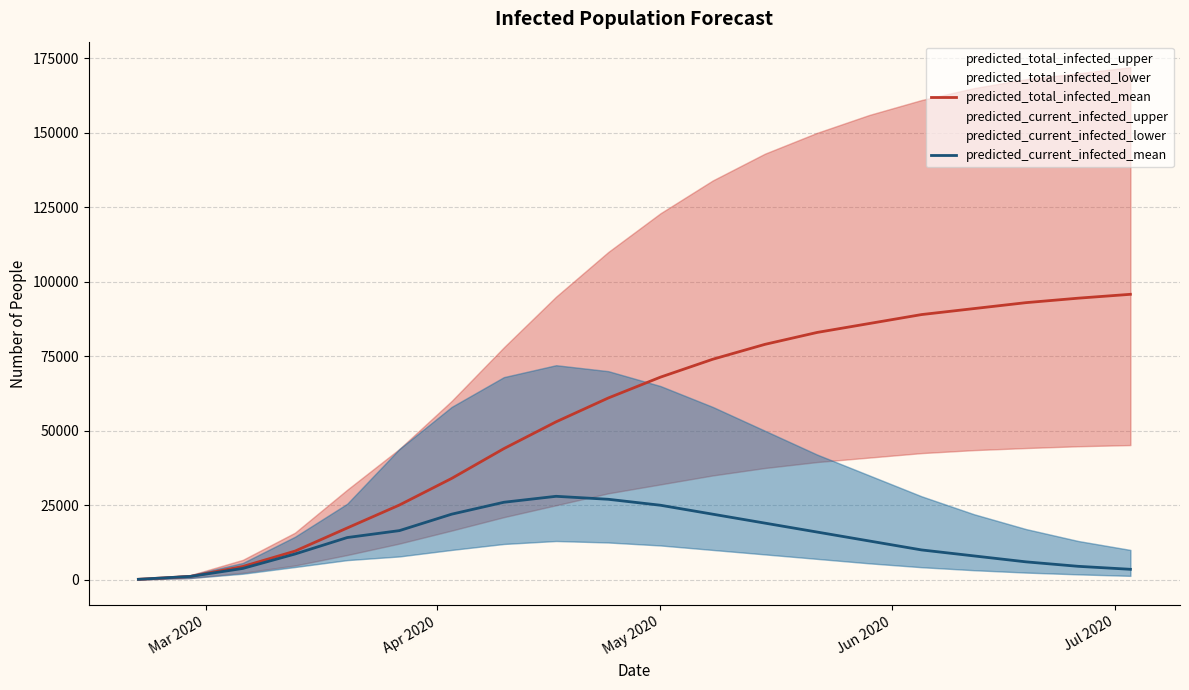

At how many categories does at least one series exceed 11464?

16